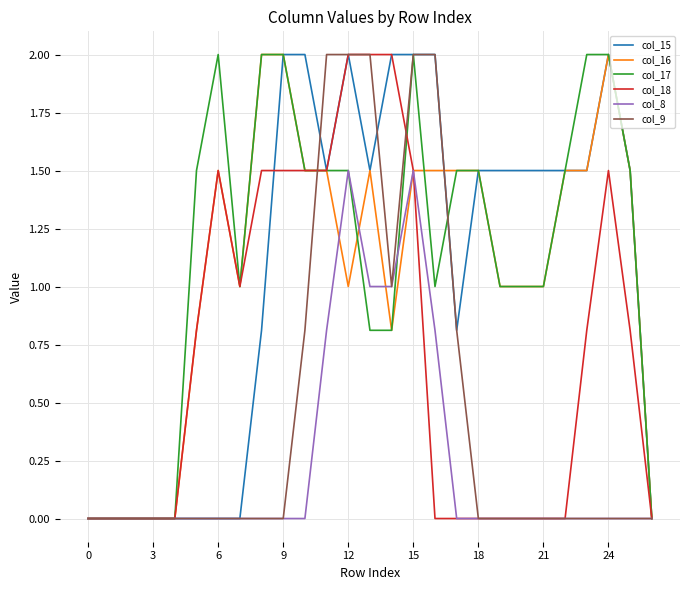

What is the maximum value shown in the chart?

2.0